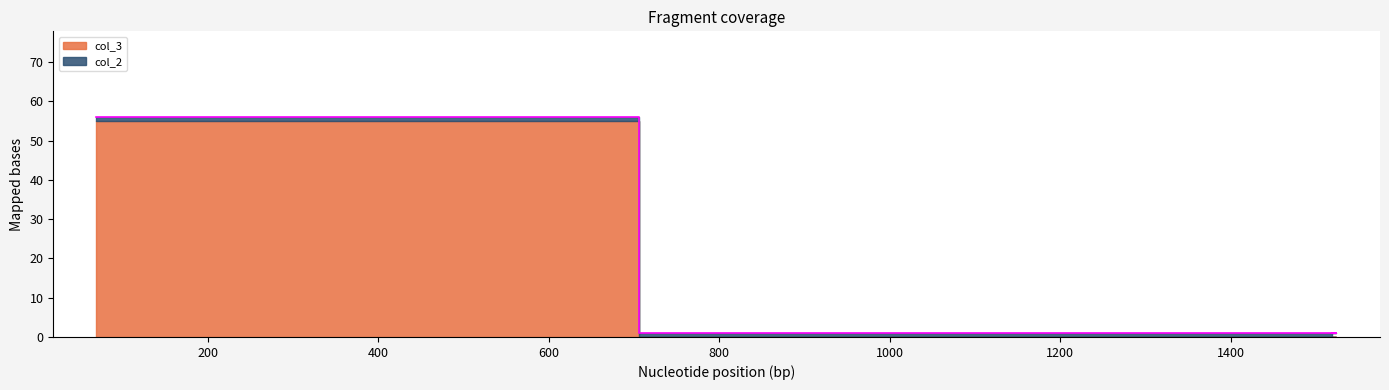

Does the chart have visible grid lines?

No